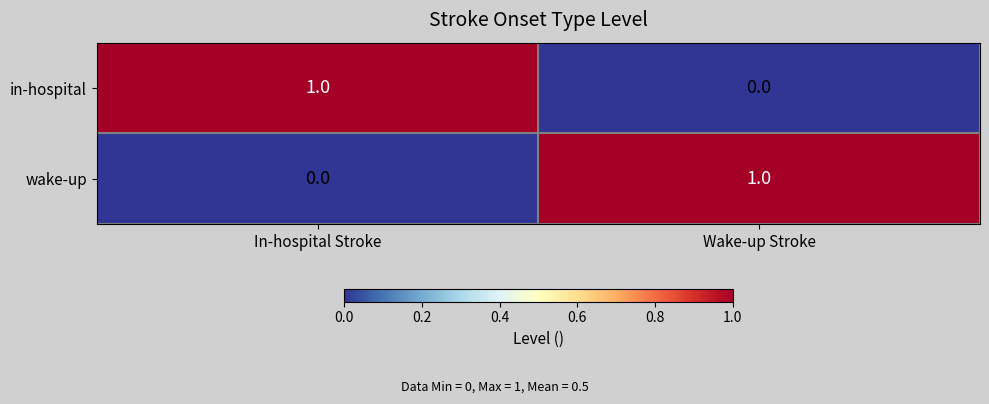

True or false: wake-up has a value of 1 at Wake-up Stroke.

True